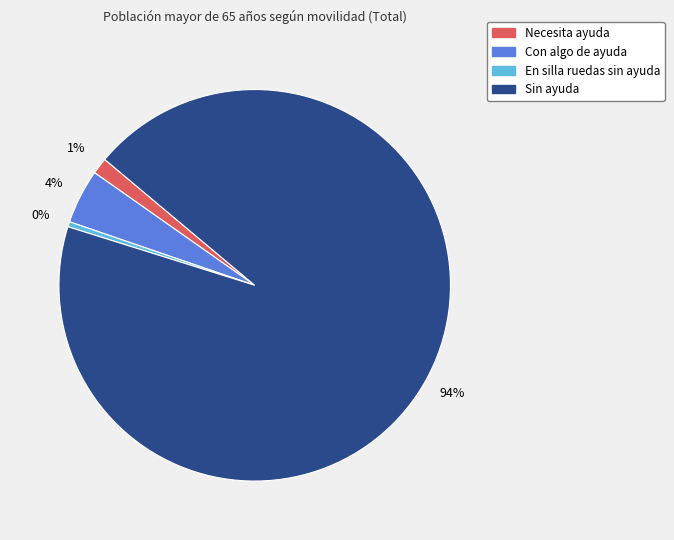

Does En silla ruedas sin ayuda represent more than half of the total?

No